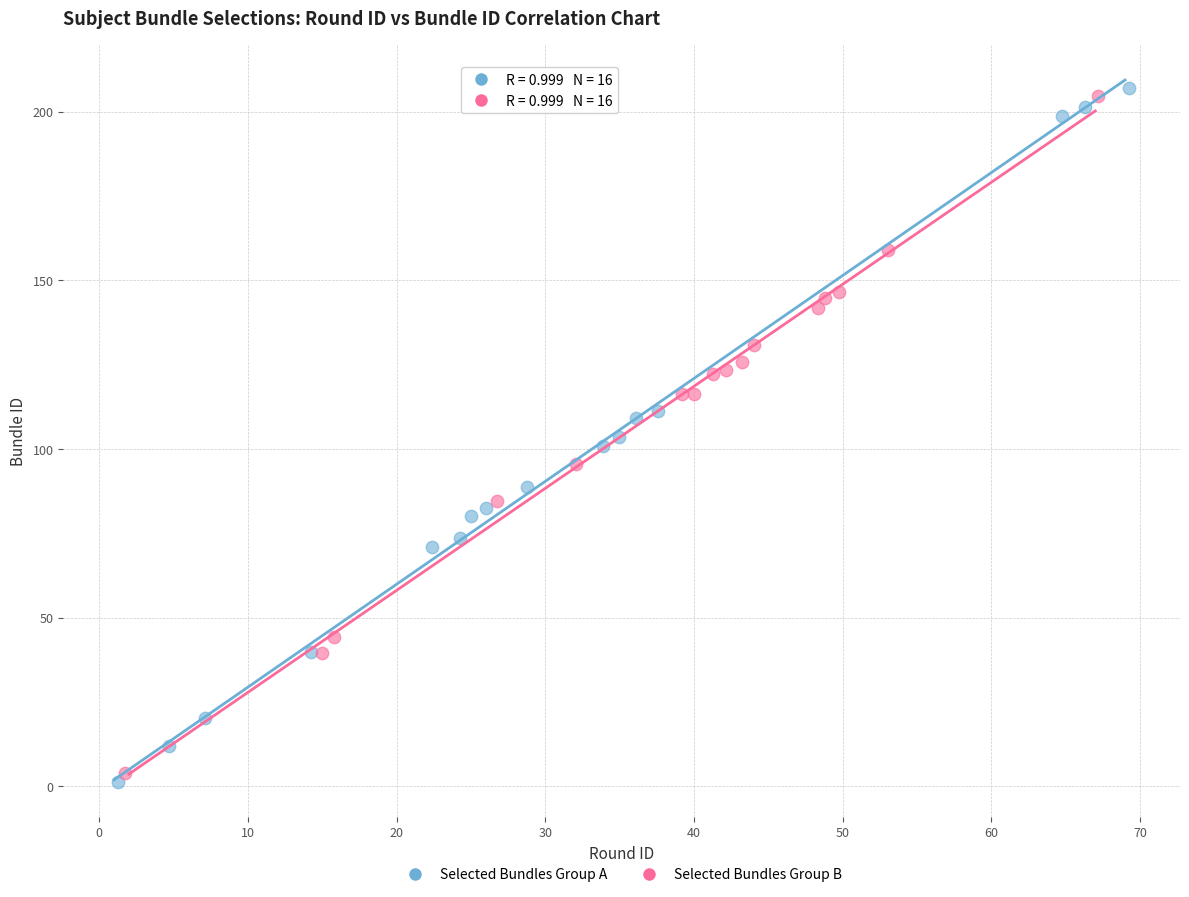

Which series reaches the minimum Y coordinate?

Selected Bundles Group A